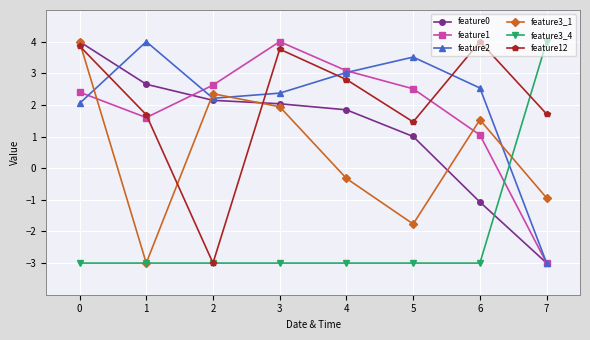

Which category has the lowest value in the feature3_1 series?

1